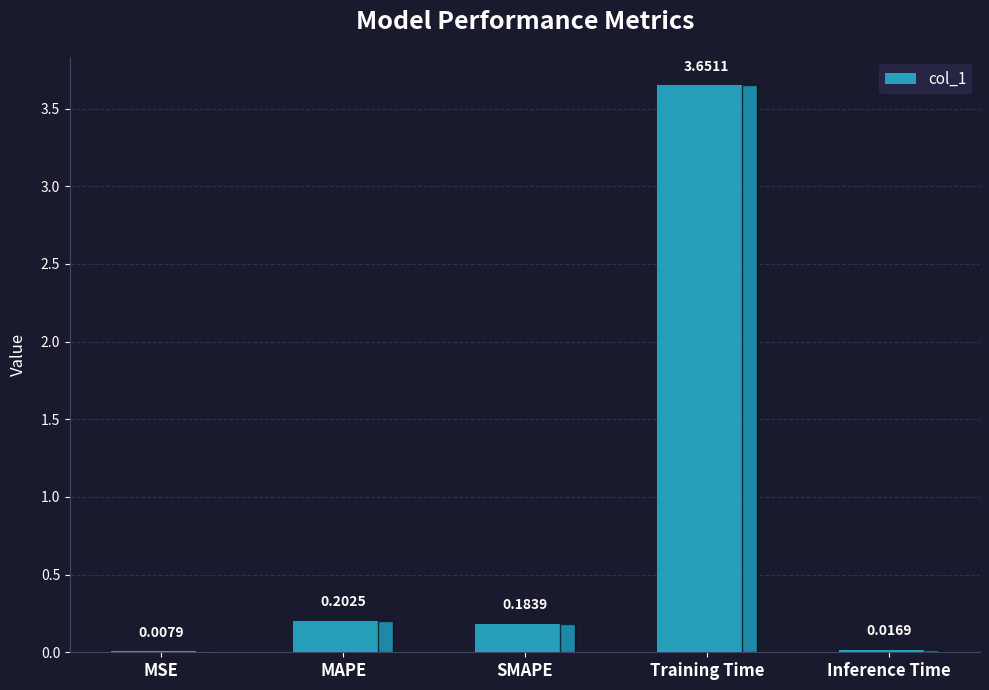

What is the sum of all values?

4.1